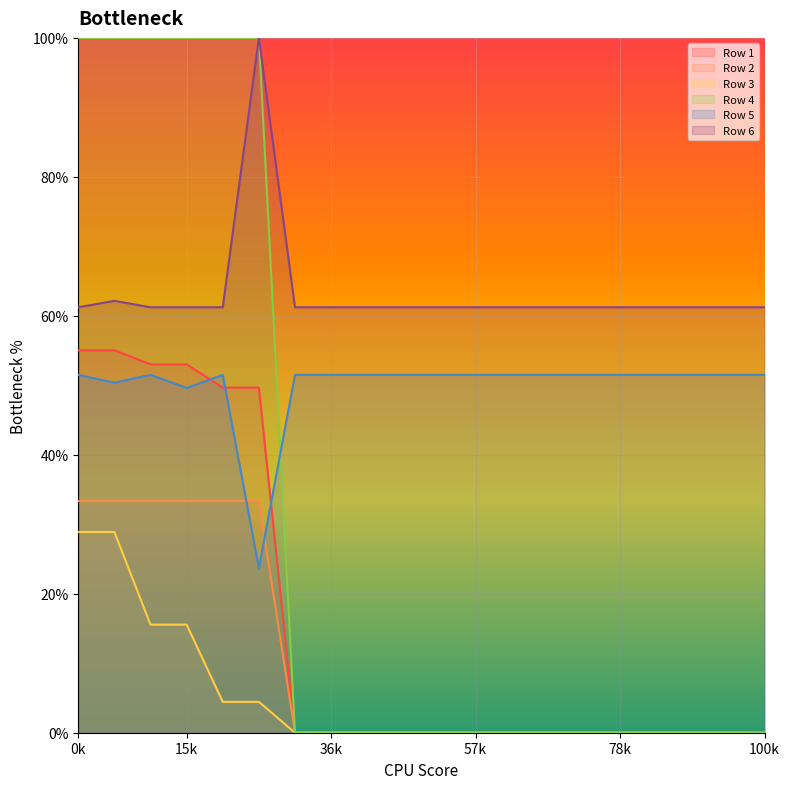

How many values in the Row 4 series exceed 0?

6